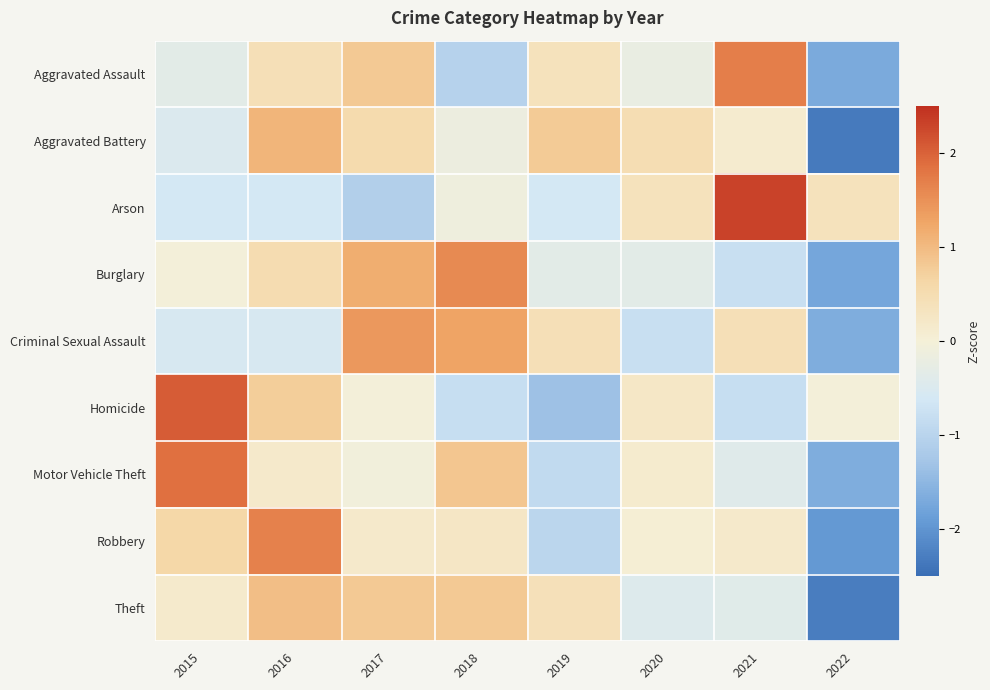

Which label corresponds to the smallest value in the chart?

2022